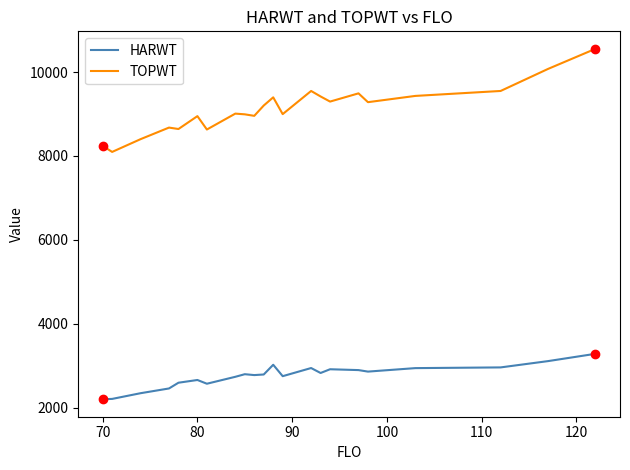

Which series has the largest total across all categories?

TOPWT